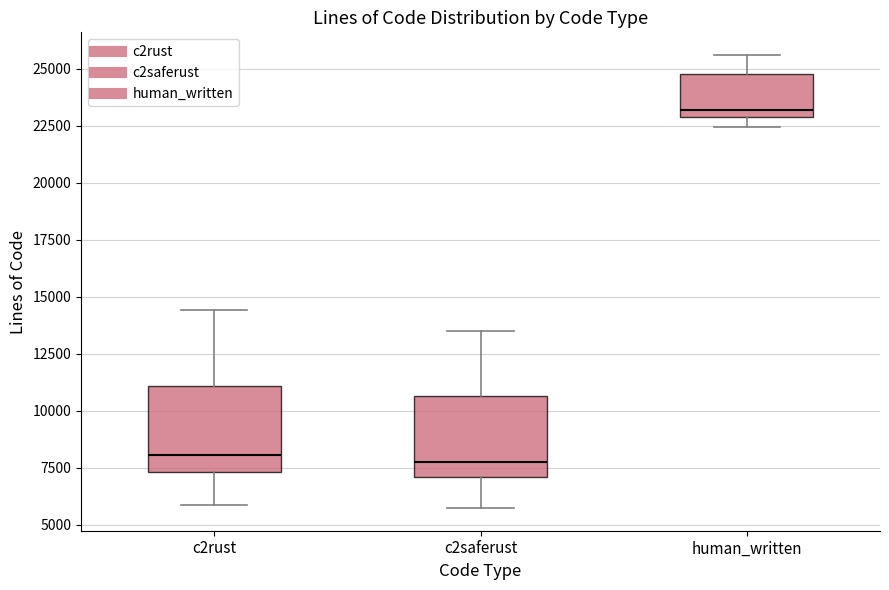

Reading left to right, read every box against the y-axis: the position of its median line, the range the box covers, and the ends of its whiskers. The values are not printed on the chart, so give them approximately, as read against the axis.

c2rust: median 8000, box 7500 to 11000, whiskers 6000 to 14500
c2saferust: median 8000, box 7000 to 10500, whiskers 5500 to 13500
human_written: median 23000 (just above the box's lower edge), box 23000 to 25000, whiskers 22500 to 25500